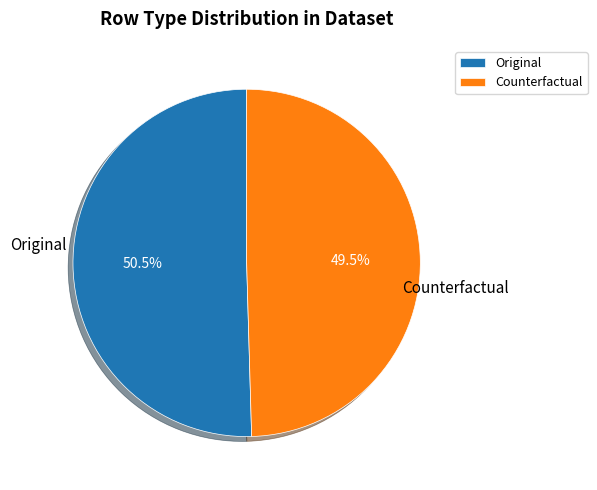

What is the majority slice?

Original